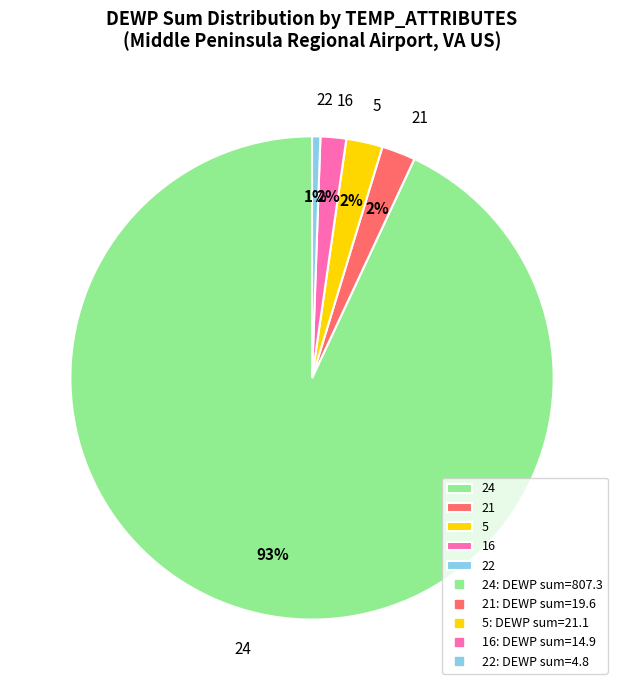

Between 21 and 24, which is larger?

24